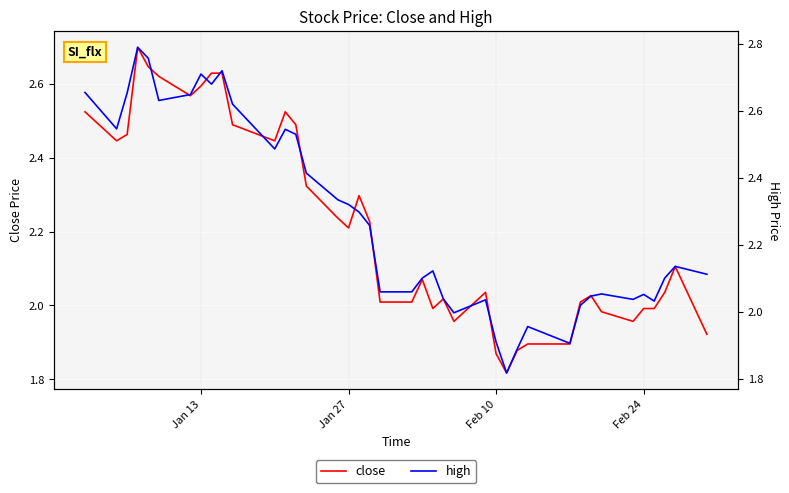

What is the highest value of the close series?

2.7